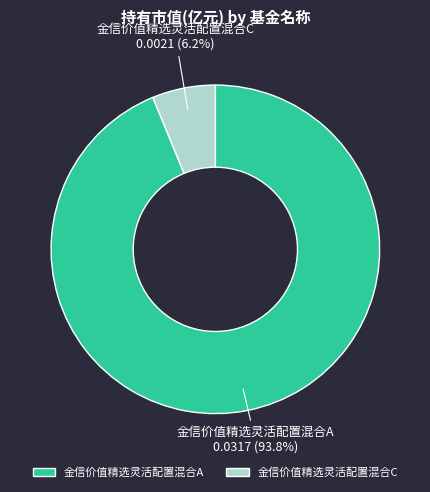

Which slice is the smallest?

金信价值精选灵活配置混合C